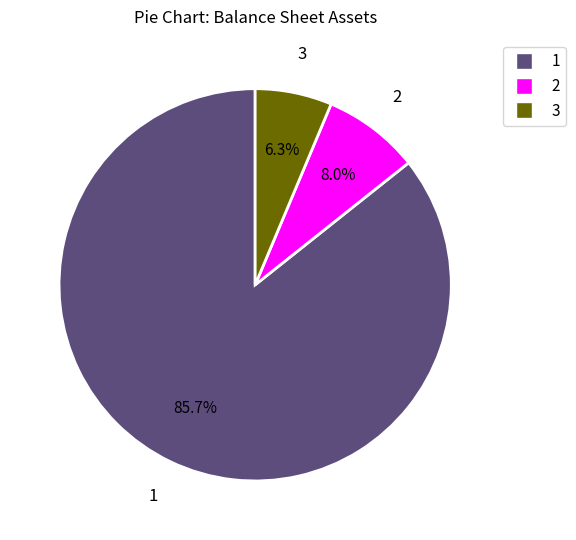

Which category has the smallest portion of the pie?

3